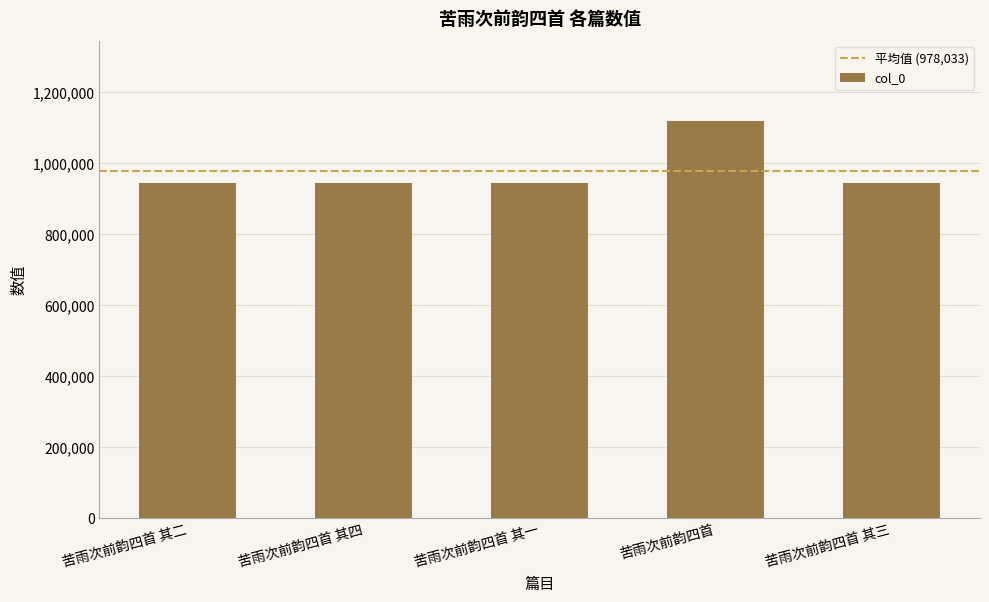

How many bars are there in total?

5